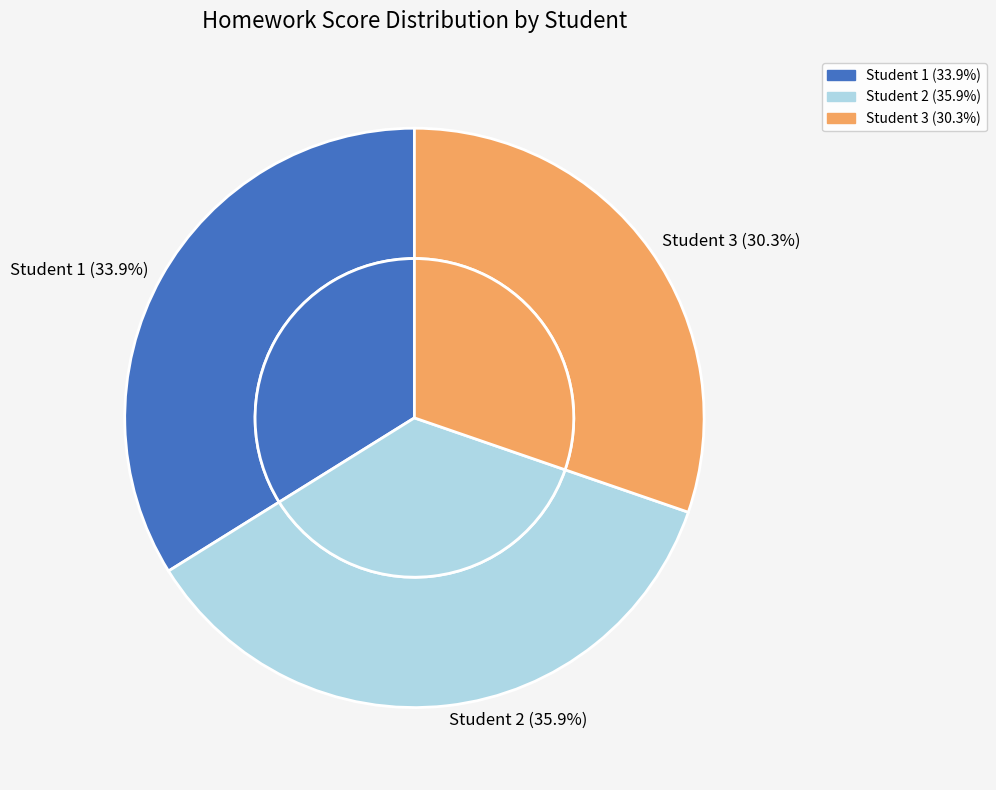

To the nearest percent, what is the average slice percentage?

33%